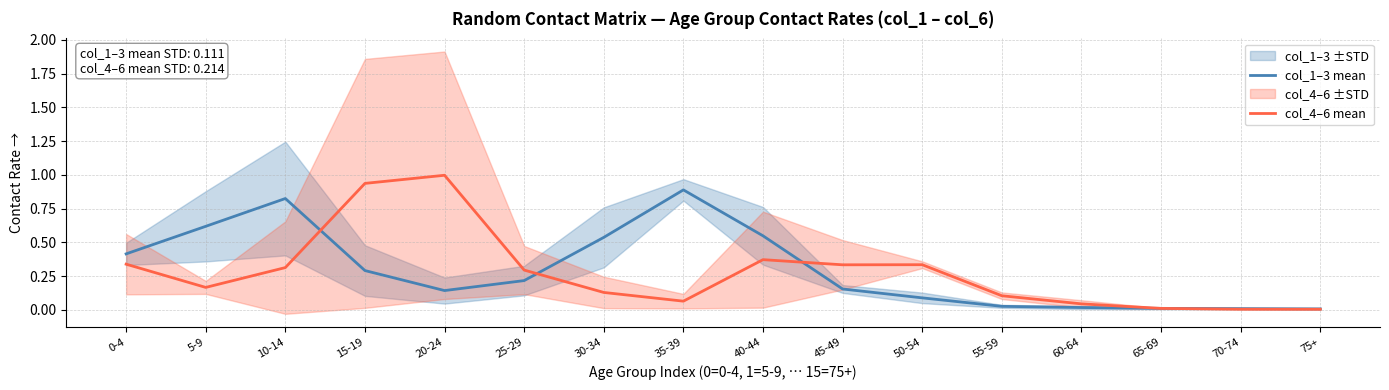

Is it true that col_1–3 mean equals 0.2 at 25-29?

True